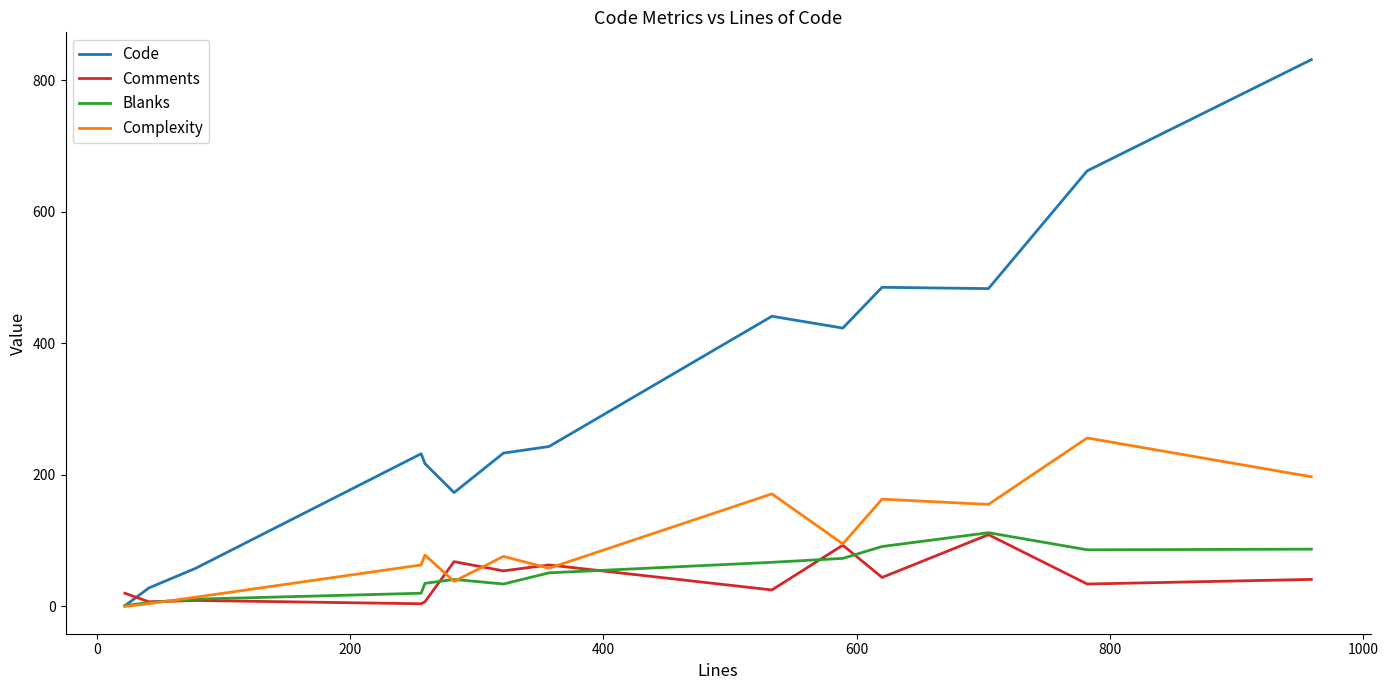

Which series has the largest range (max minus min)?

Code